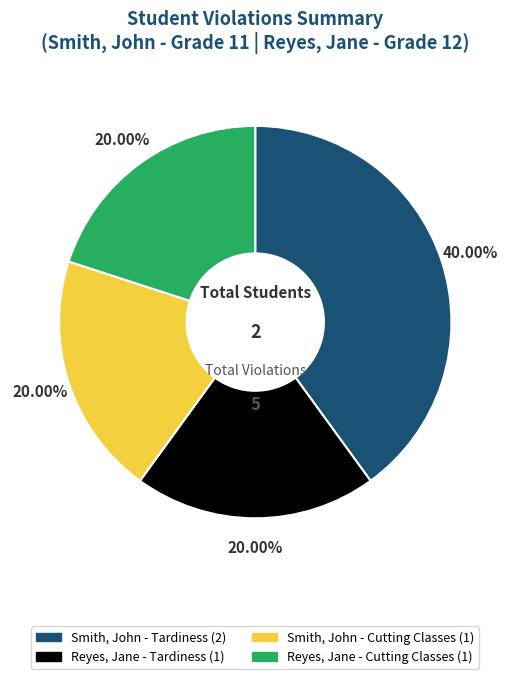

Does any single category account for the majority?

No